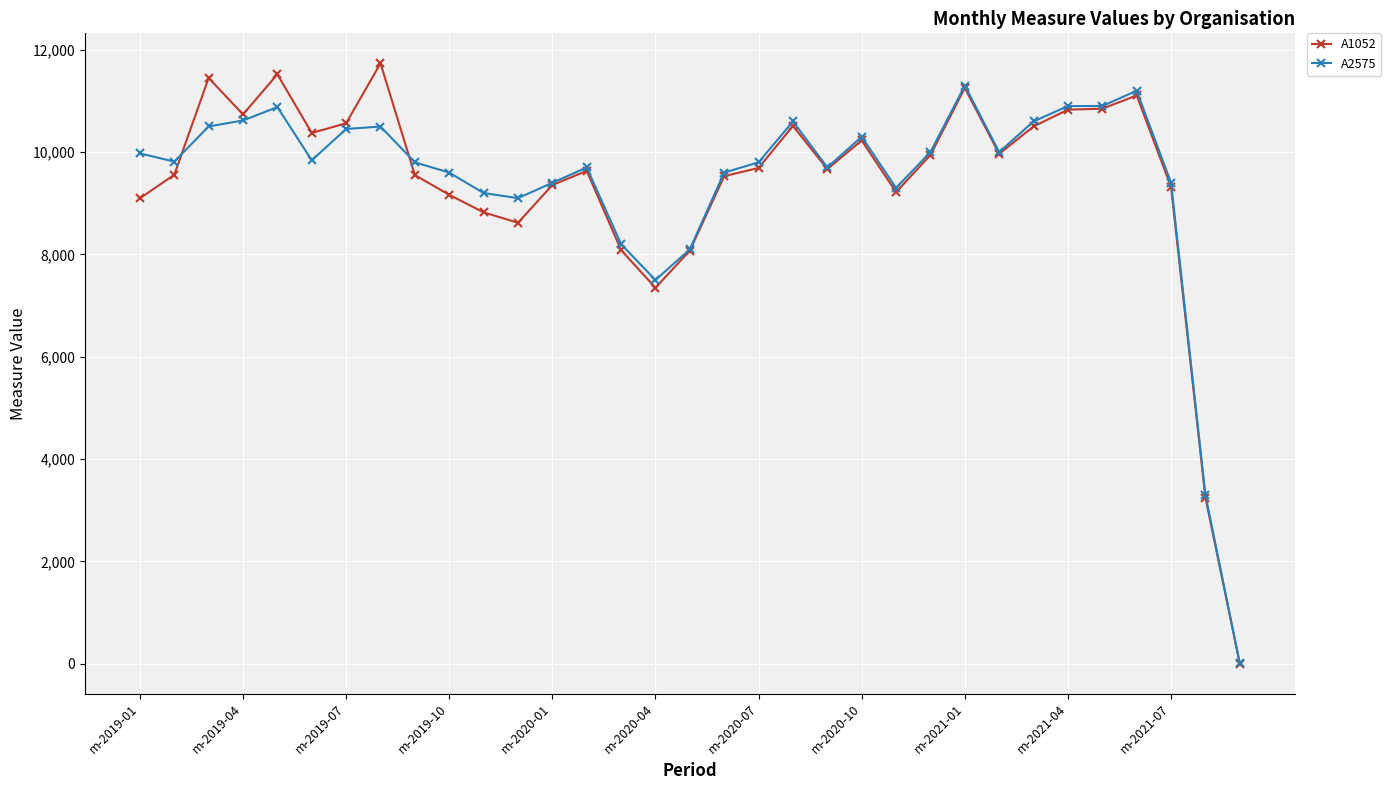

True or false: A2575 has more than 1 interior local peaks.

True